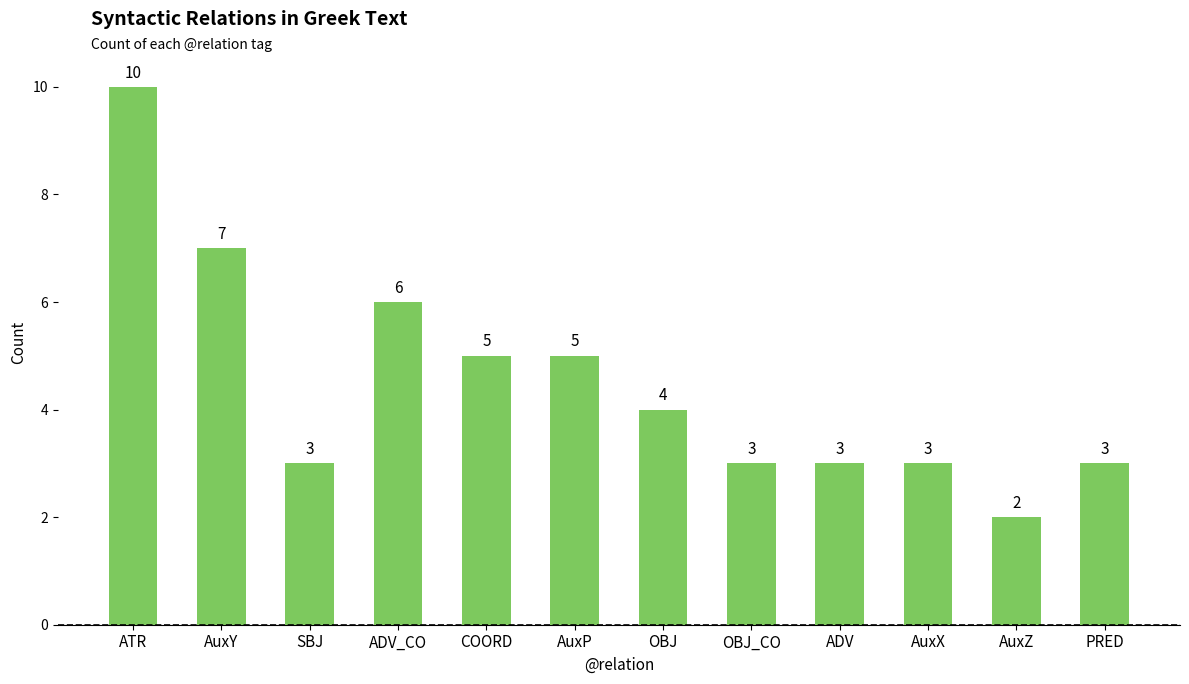

How many values are below 4?

6